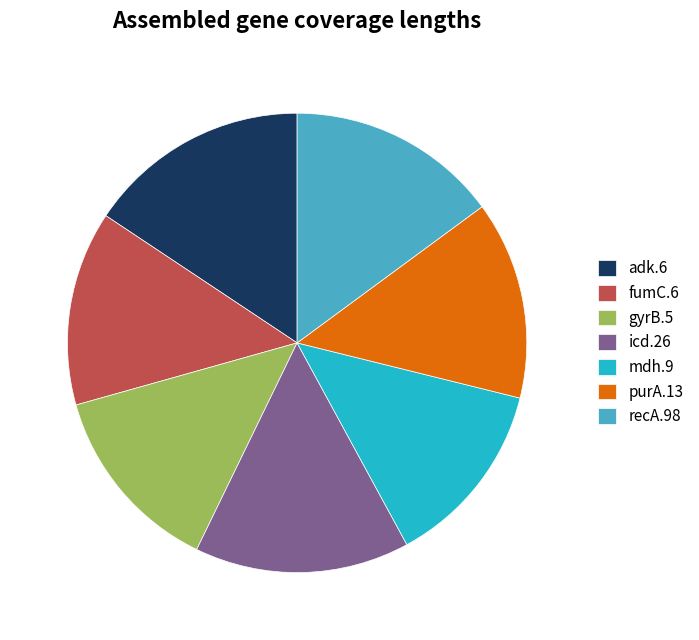

Between gyrB.5 and recA.98, which is larger?

recA.98